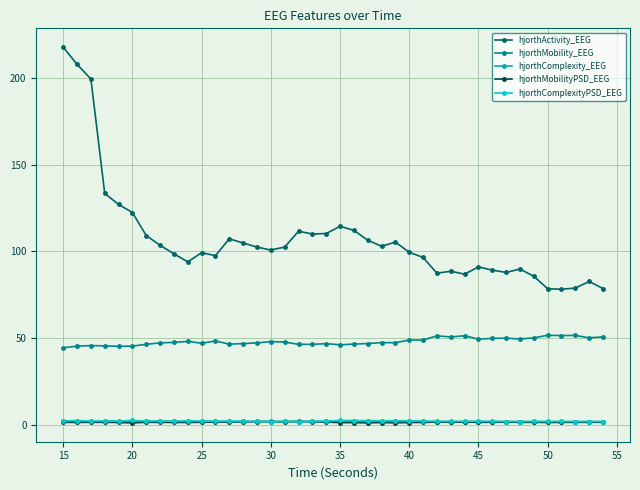

True or false: hjorthMobility_EEG and hjorthActivity_EEG intersect in this chart.

False